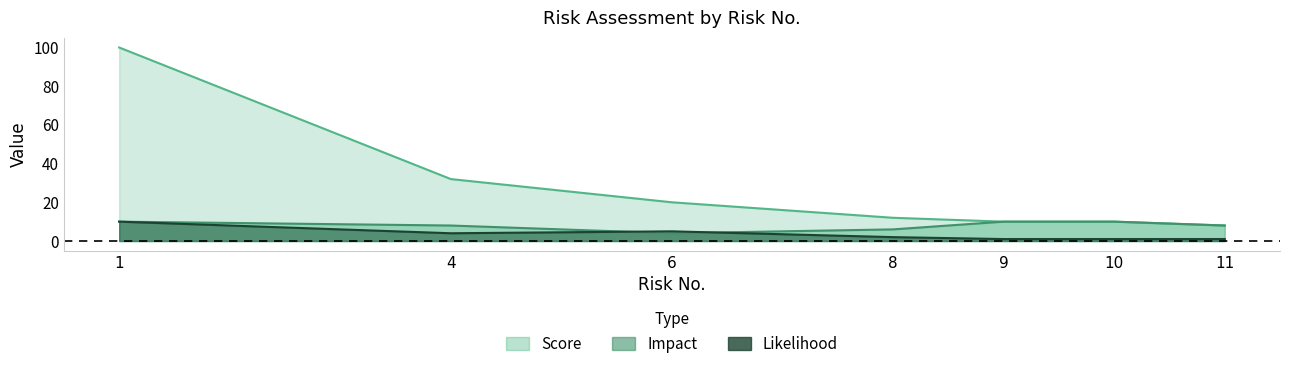

Count the Impact values in the range 6 to 10.

6